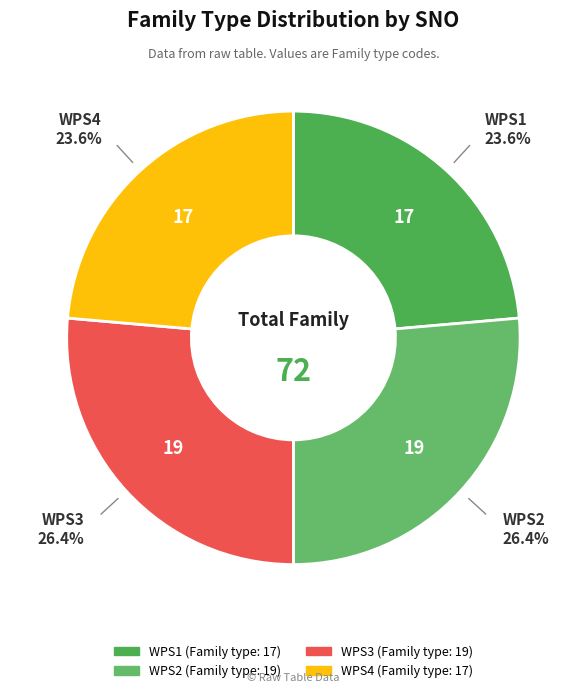

Does WPS3 represent more than half of the total?

No